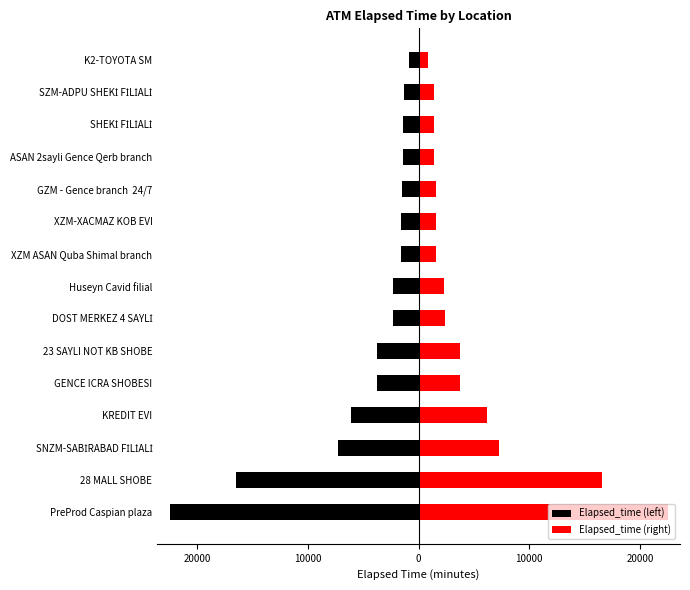

Rank the series at 14 from highest to lowest value.

Elapsed_time (right), Elapsed_time (left)